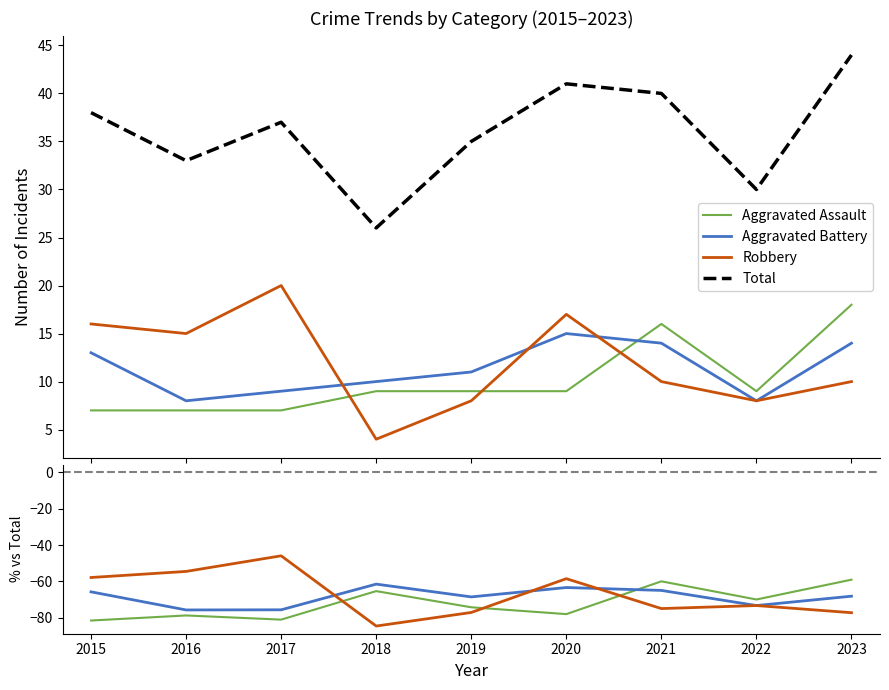

What is the smallest value displayed?

-84.6